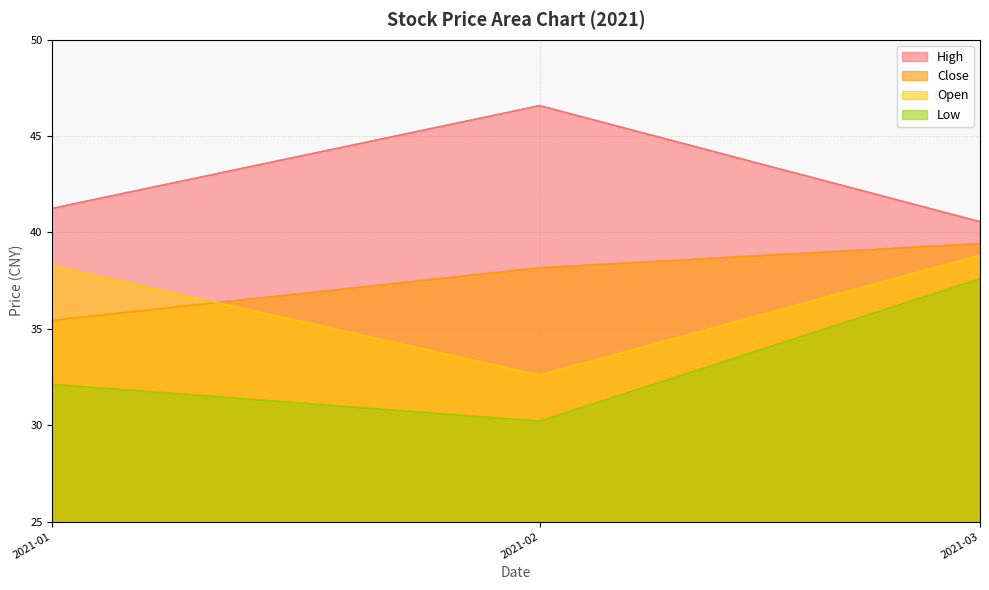

What is the difference between the highest and lowest values at 2021-02?

16.4